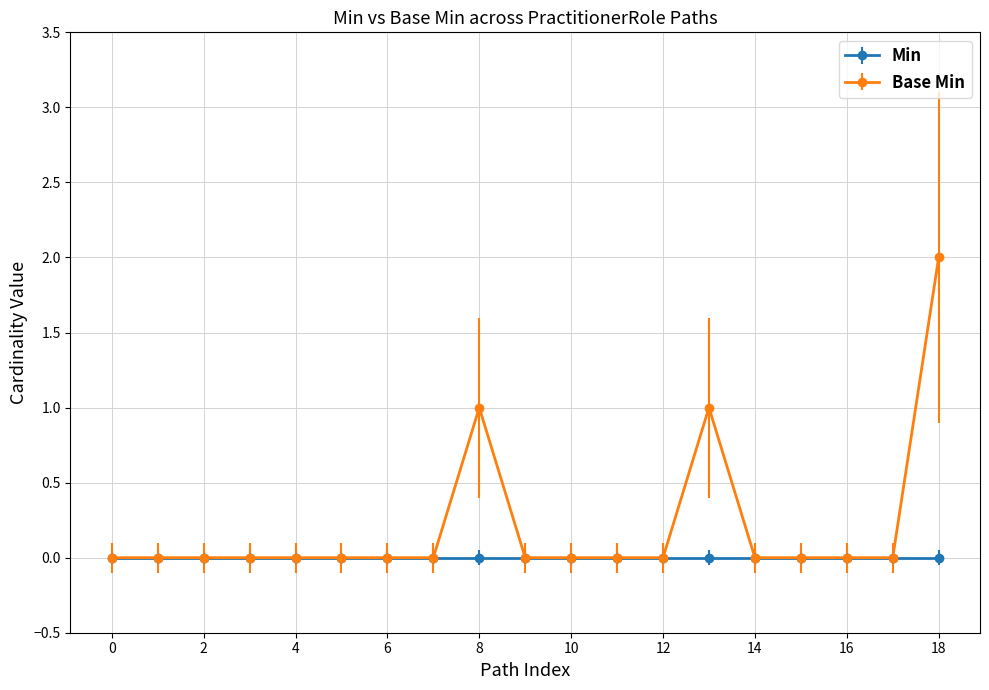

List the series in order of their overall mean, highest first.

Base Min, Min